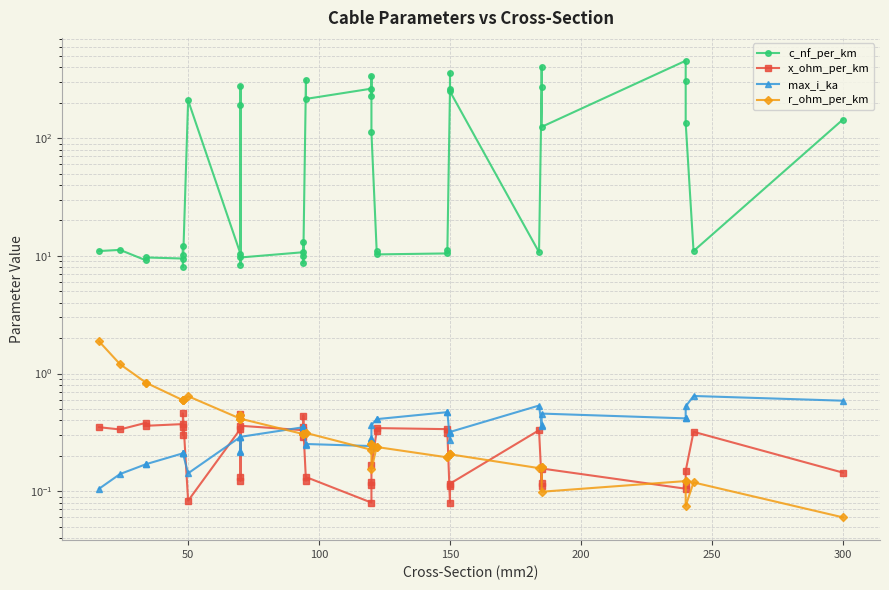

Reading right to left, list all the values displayed in this chart.

c_nf_per_km: 144.0	11.0	135.0	304.0	456.0	125.0	406.0	273.0	10.8	250.0	360.0	261.0	11.2	10.5	10.3	11.1	112.0	340.0	230.0	264.0	216.0	315.0	10.0	8.7	13.2	10.8	9.7	8.4	190.0	280.0	10.4	210.0	8.0	10.1	12.2	9.5	9.7	9.2	11.2	11.0
x_ohm_per_km: 0.1	0.3	0.1	0.1	0.1	0.2	0.1	0.1	0.3	0.1	0.1	0.1	0.3	0.3	0.3	0.3	0.2	0.1	0.1	0.1	0.1	0.1	0.3	0.4	0.3	0.3	0.4	0.5	0.1	0.1	0.3	0.1	0.5	0.3	0.3	0.4	0.4	0.4	0.3	0.3
max_i_ka: 0.6	0.6	0.5	0.4	0.4	0.5	0.4	0.4	0.5	0.3	0.3	0.3	0.5	0.5	0.4	0.4	0.4	0.3	0.3	0.2	0.3	0.2	0.3	0.3	0.3	0.3	0.3	0.3	0.2	0.2	0.3	0.1	0.2	0.2	0.2	0.2	0.2	0.2	0.1	0.1
r_ohm_per_km: 0.1	0.1	0.1	0.1	0.1	0.1	0.2	0.2	0.2	0.2	0.2	0.2	0.2	0.2	0.2	0.2	0.2	0.3	0.3	0.2	0.3	0.3	0.3	0.3	0.3	0.3	0.4	0.4	0.4	0.4	0.4	0.6	0.6	0.6	0.6	0.6	0.8	0.8	1.2	1.9